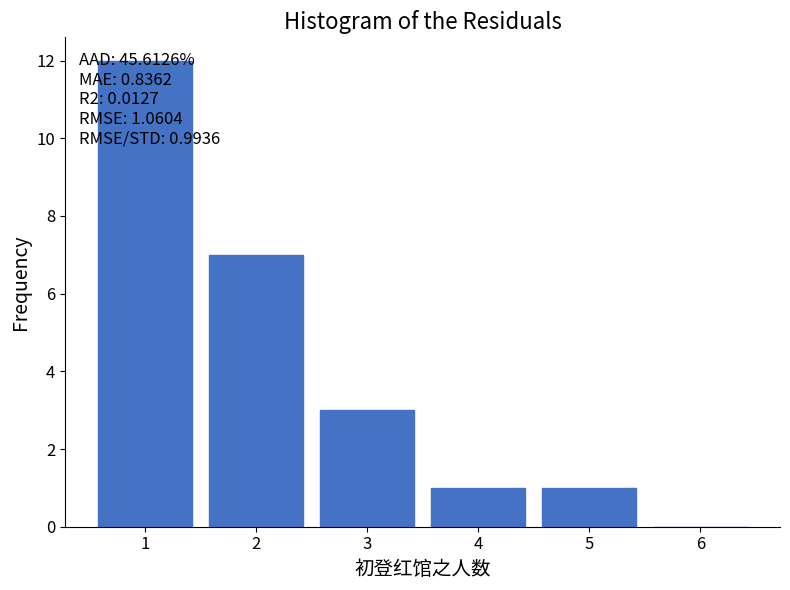

Over which range of the x-axis is the bar tallest?

0.5 to 1.5